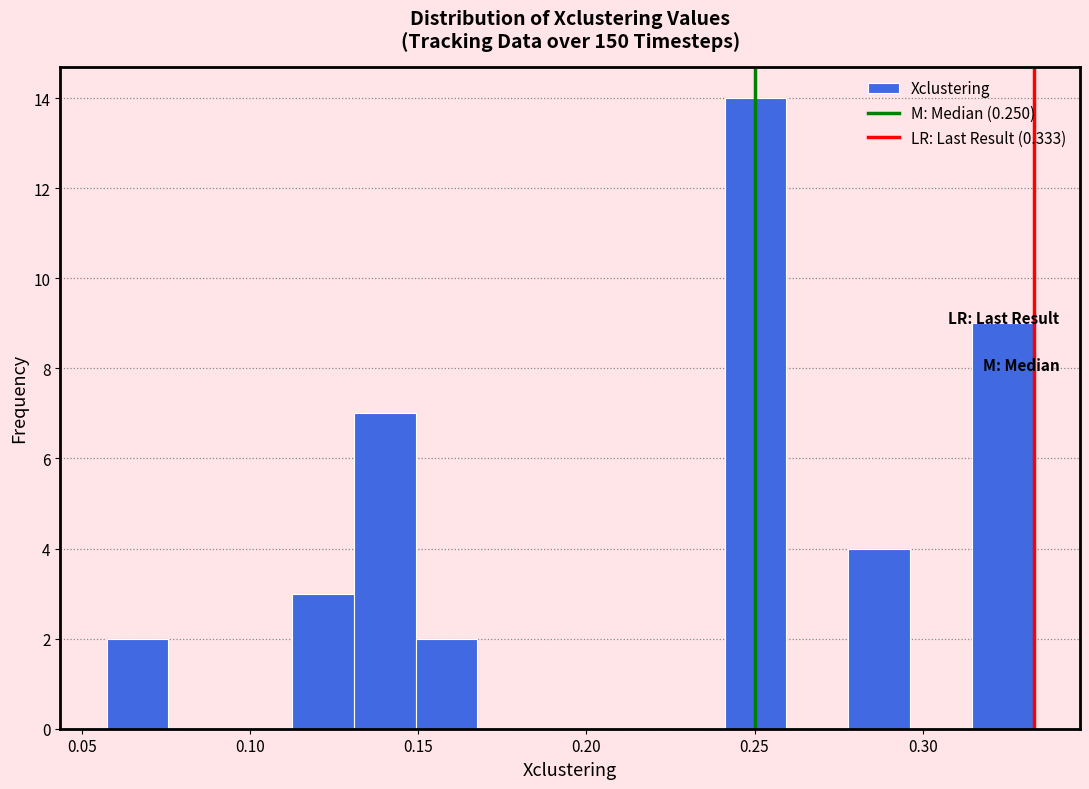

Read against the x-axis, roughly where is the centre of the tallest bar?

0.250